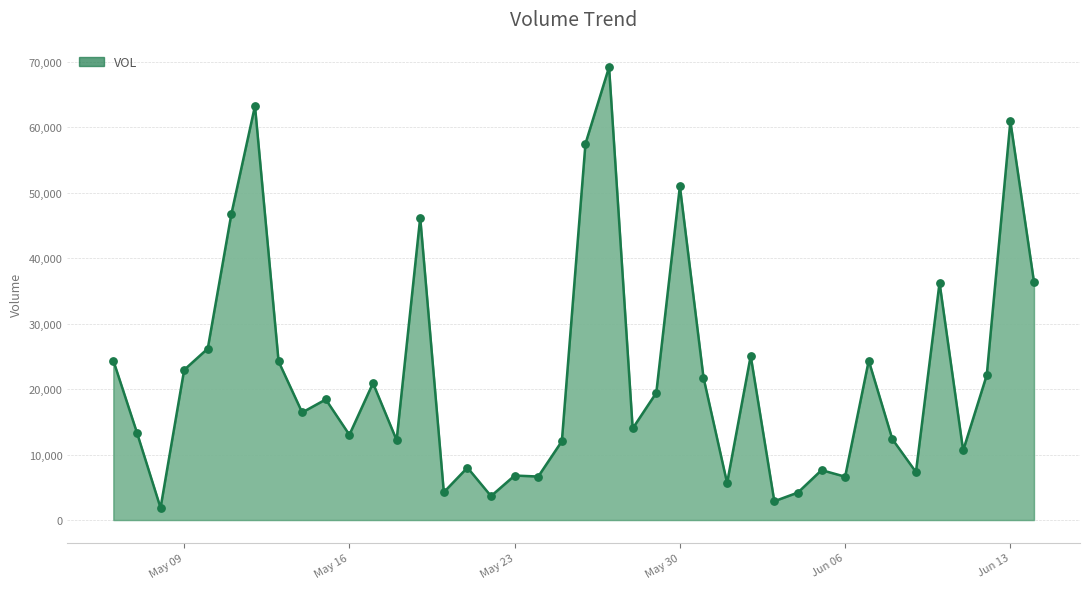

What is the change in value from 2022-05-07 to 2022-06-01?

-7702.1